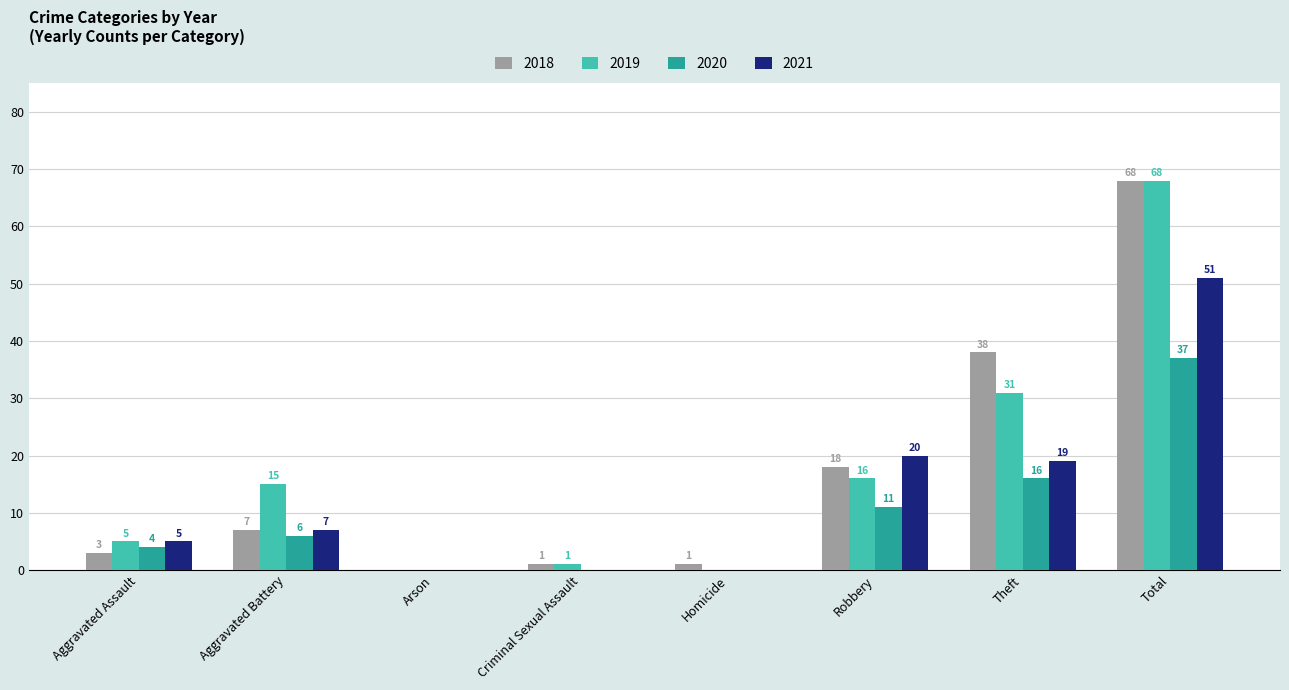

What is the total value across all series at Criminal Sexual Assault?

2